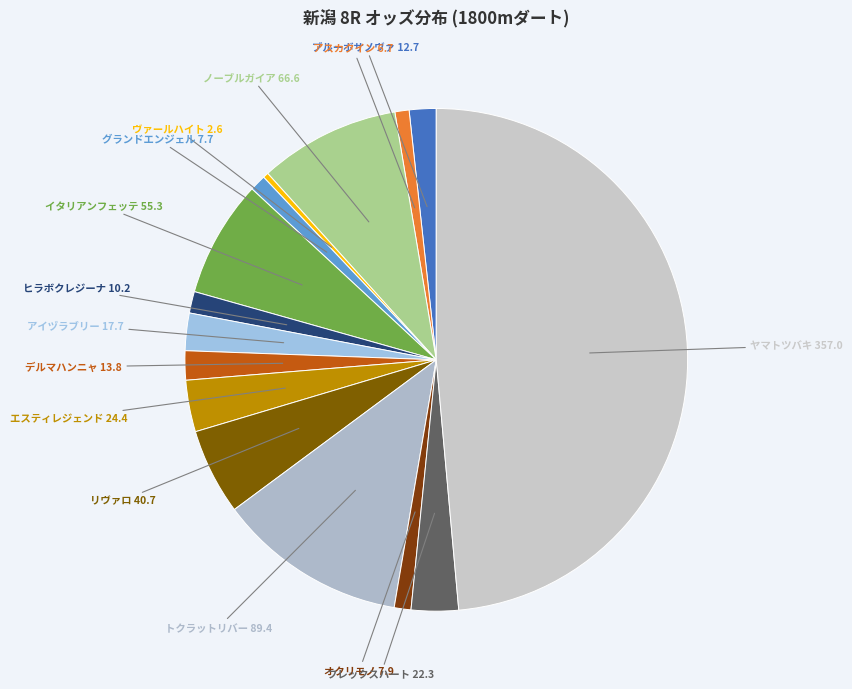

How many slices are in this pie chart?

15